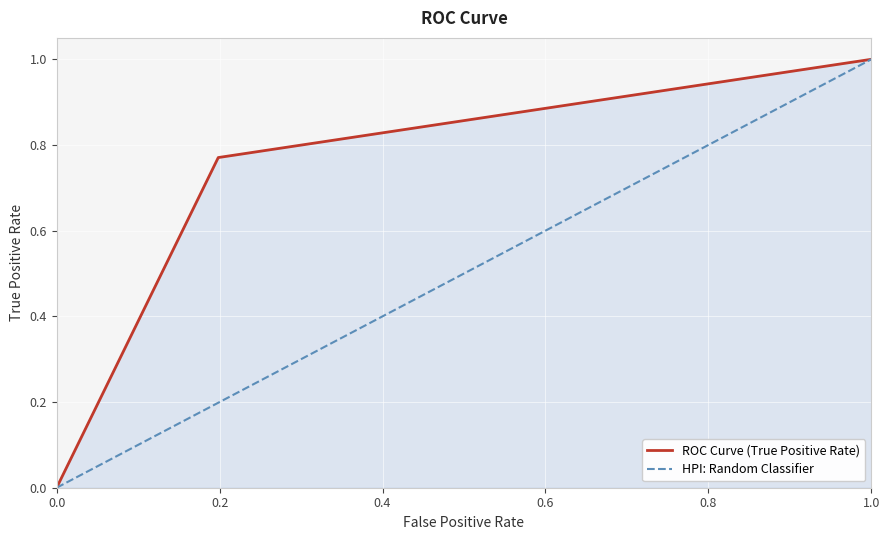

True or false: ROC Curve (True Positive Rate) has a value of -0.6 at 0.0.

False